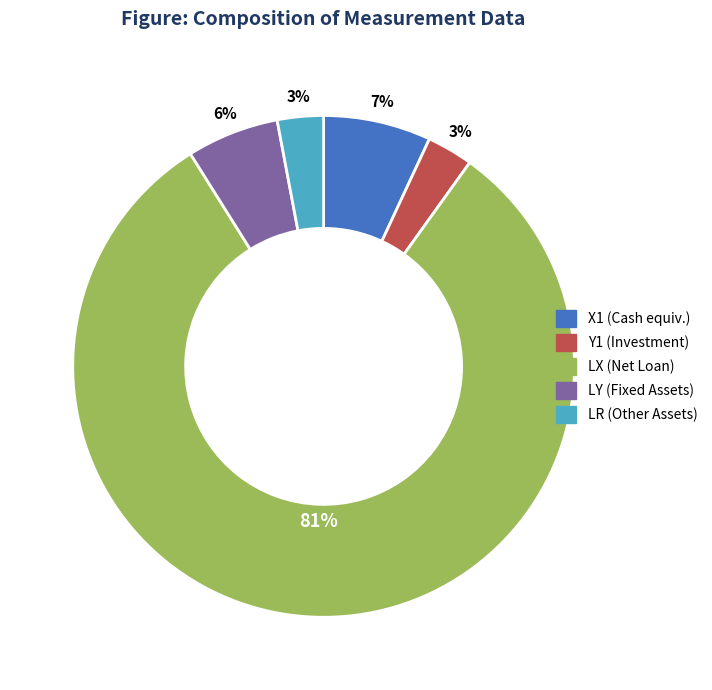

Combined, do LX (Net Loan) and Y1 (Investment) account for over 50%?

Yes